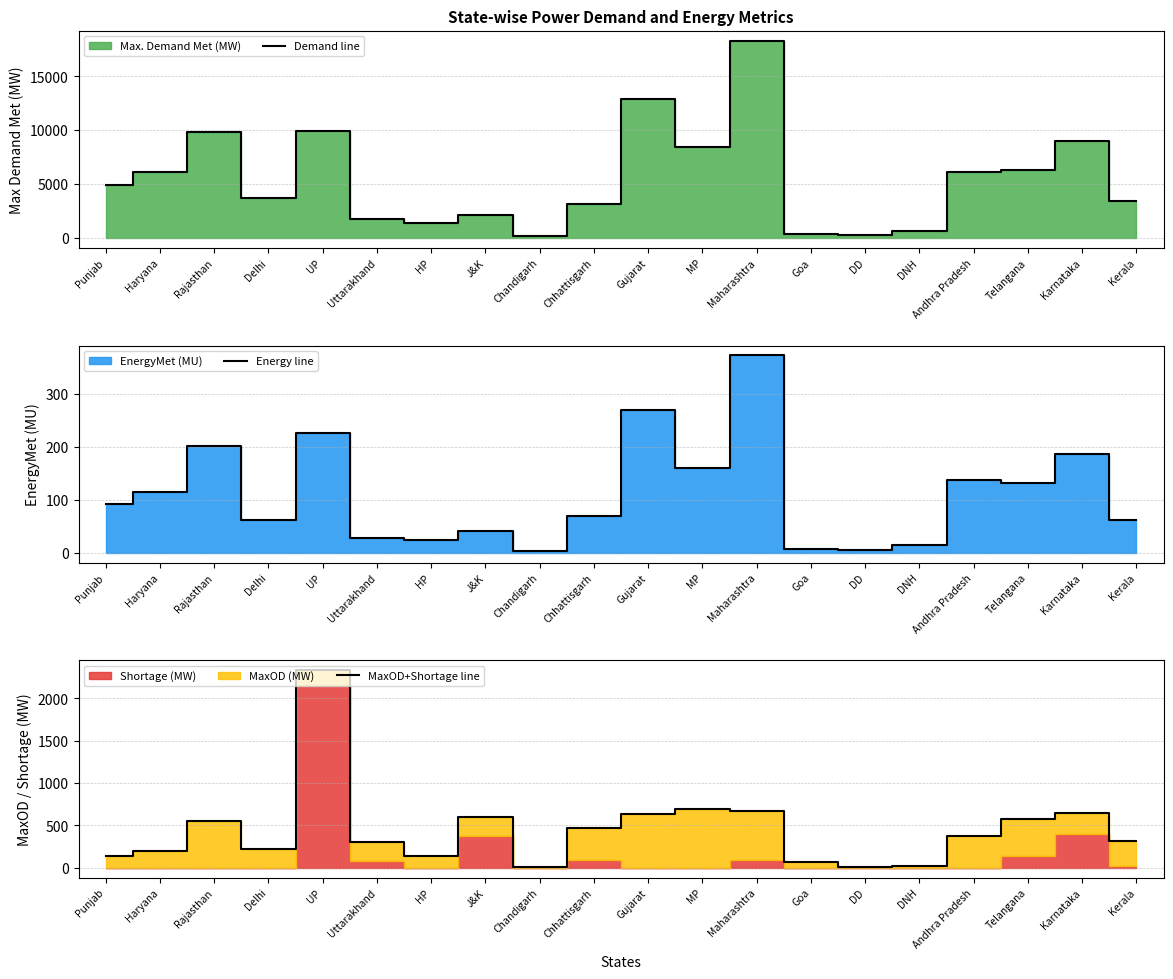

What position from the right is J&K?

13